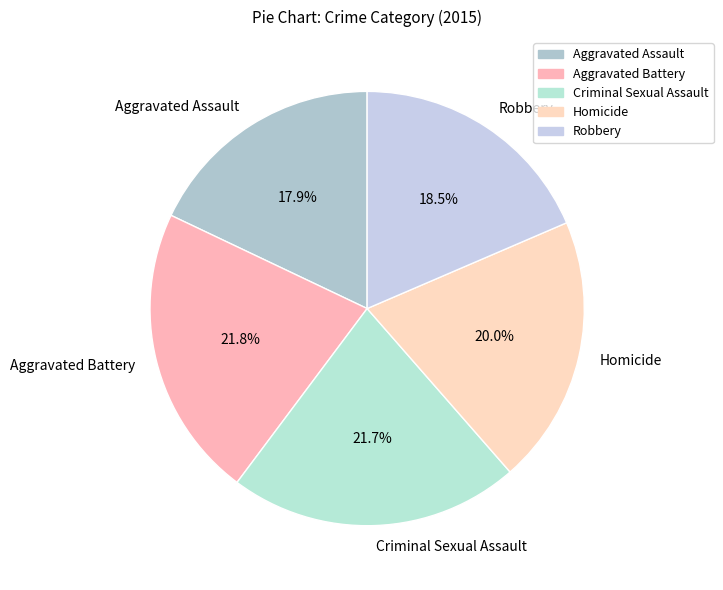

To the nearest percent, what is the difference between the Aggravated Assault and Homicide slice percentages?

2%